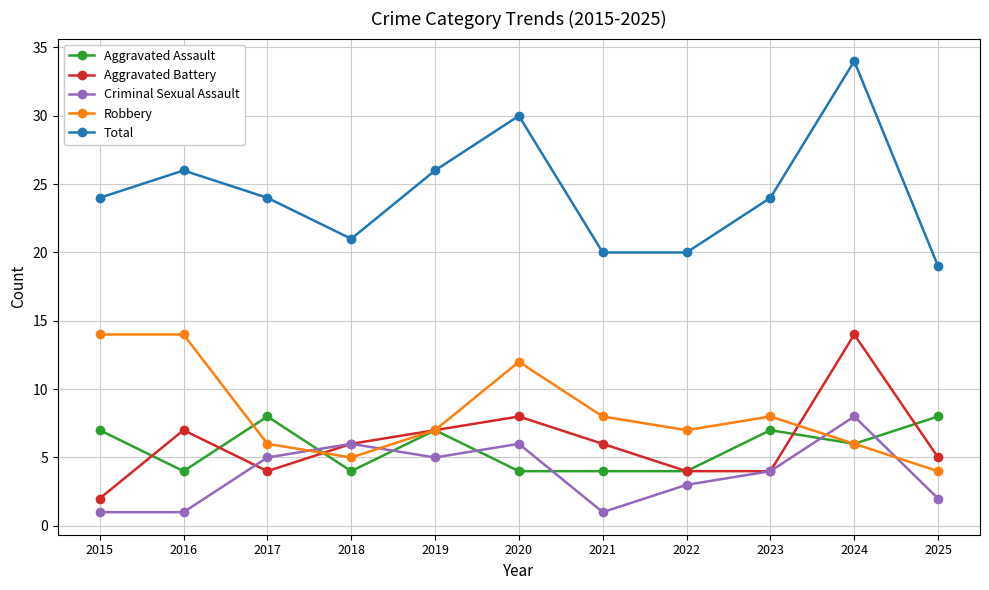

What is the value of the Total point at the 9th from the left?

24